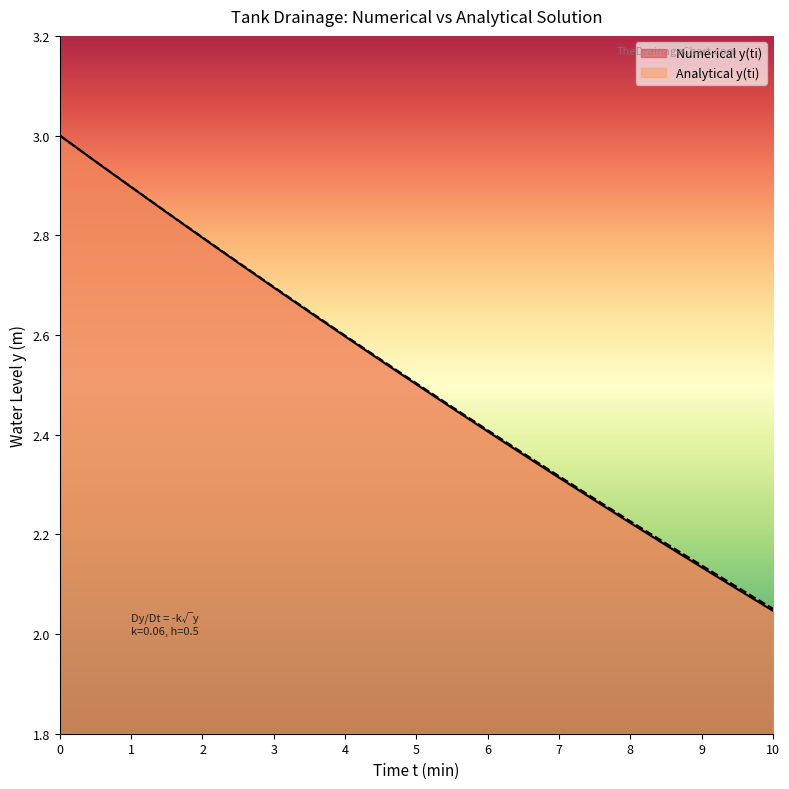

What is the highest value of the Analytical y(ti) series?

3.0